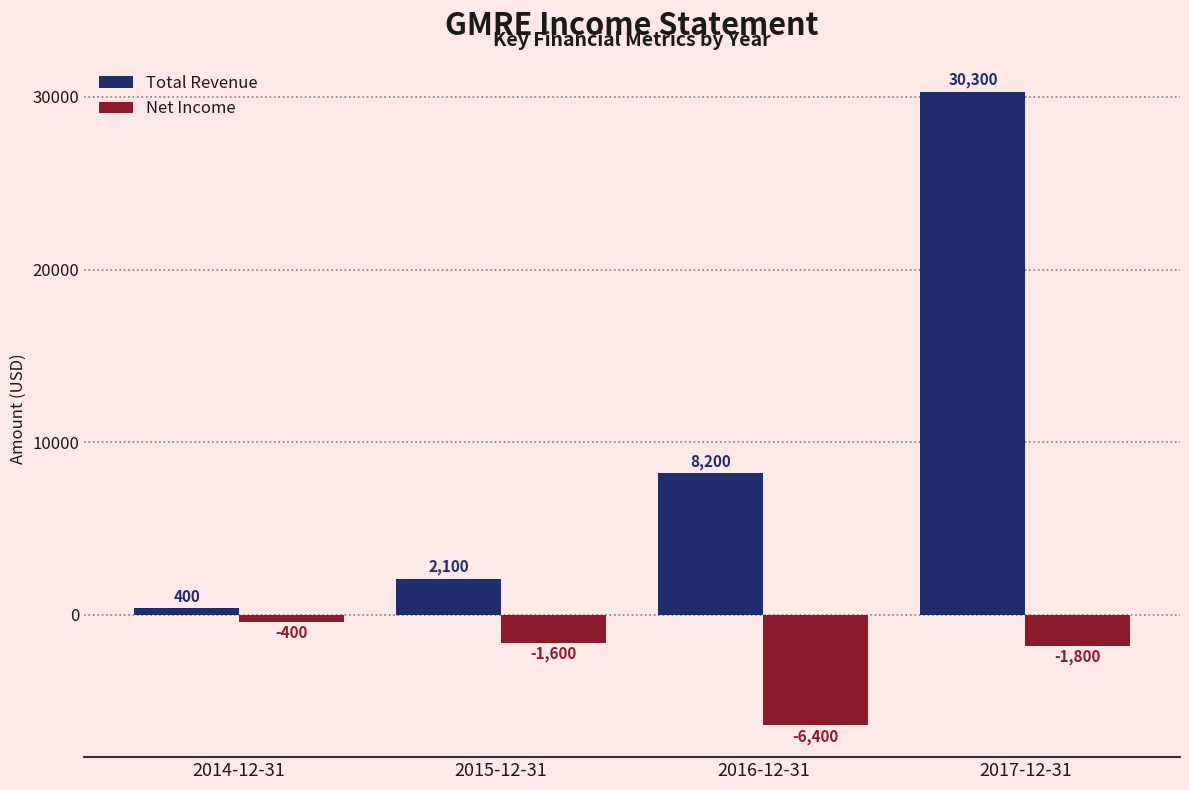

What is the spread (max minus min) of values at 2015-12-31?

3700